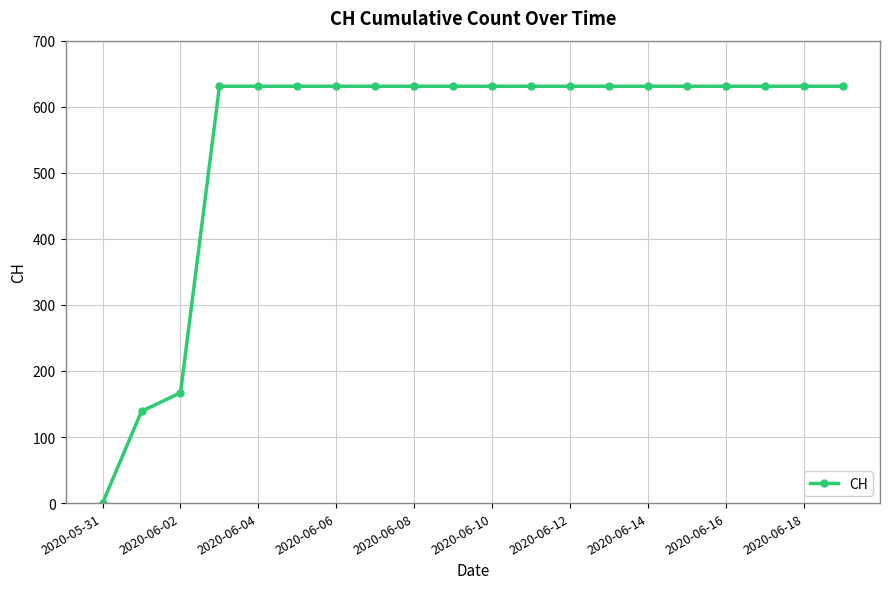

What is the value of the 8th point from the left?

631